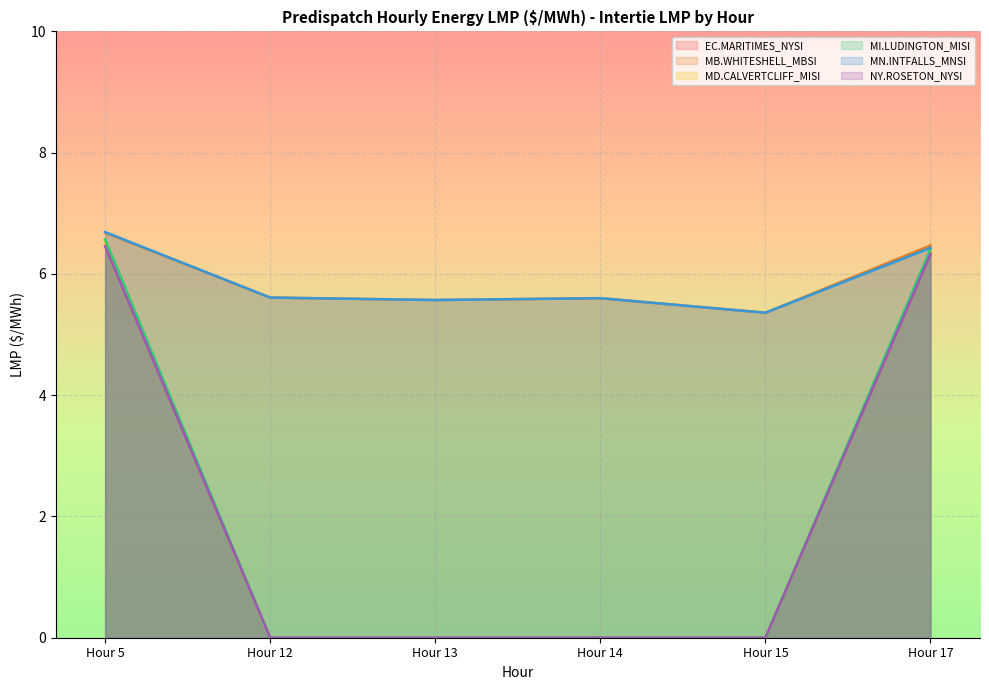

Reading right to left, list all the values displayed in this chart.

EC.MARITIMES_NYSI: 6.3	0.0	0.0	0.0	0.0	6.5
MB.WHITESHELL_MBSI: 6.5	5.4	5.6	5.6	5.6	6.7
MD.CALVERTCLIFF_MISI: 6.4	0.0	0.0	0.0	0.0	6.5
MI.LUDINGTON_MISI: 6.4	0.0	0.0	0.0	0.0	6.6
MN.INTFALLS_MNSI: 6.4	5.4	5.6	5.6	5.6	6.7
NY.ROSETON_NYSI: 6.3	0.0	0.0	0.0	0.0	6.5